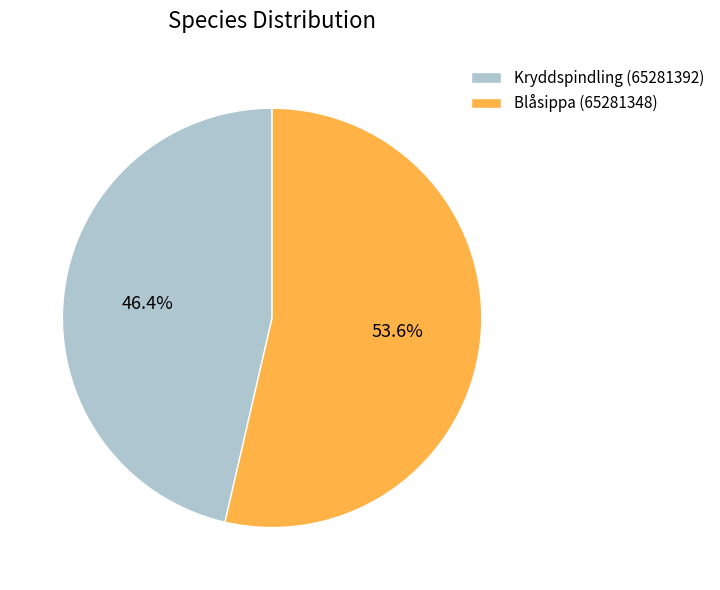

What percentage is the Kryddspindling (65281392) slice, to the nearest percent?

46%